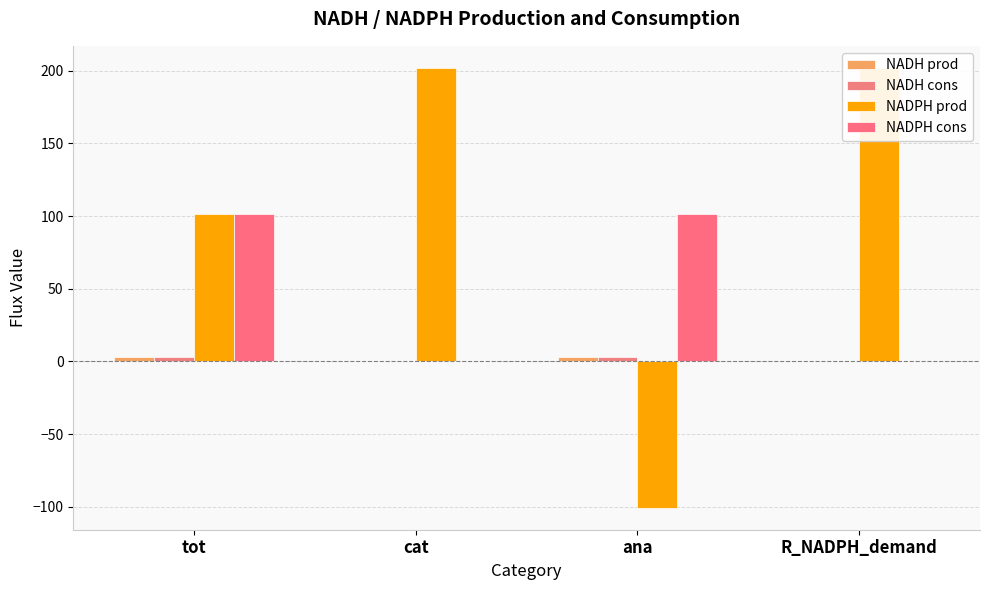

Count the number of data series in this chart.

4